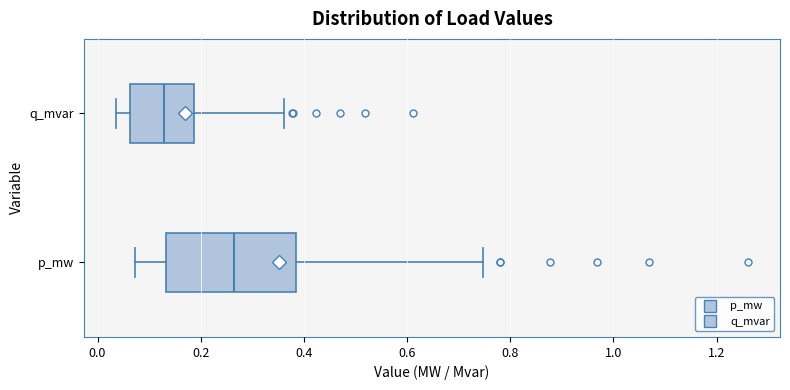

Where does the median line of the box for q_mvar sit on the x-axis? The values are not printed on the chart, so give them approximately, as read against the axis.

0.12